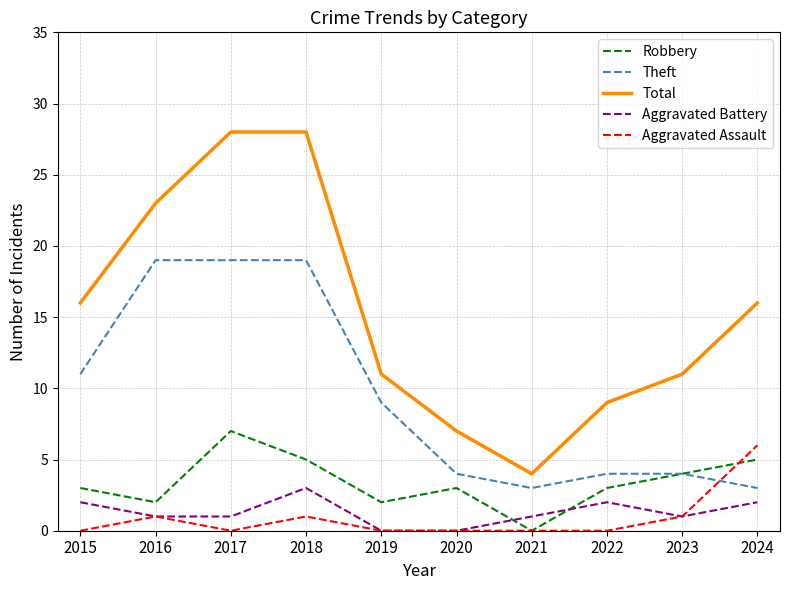

Which series has the widest spread of values?

Total